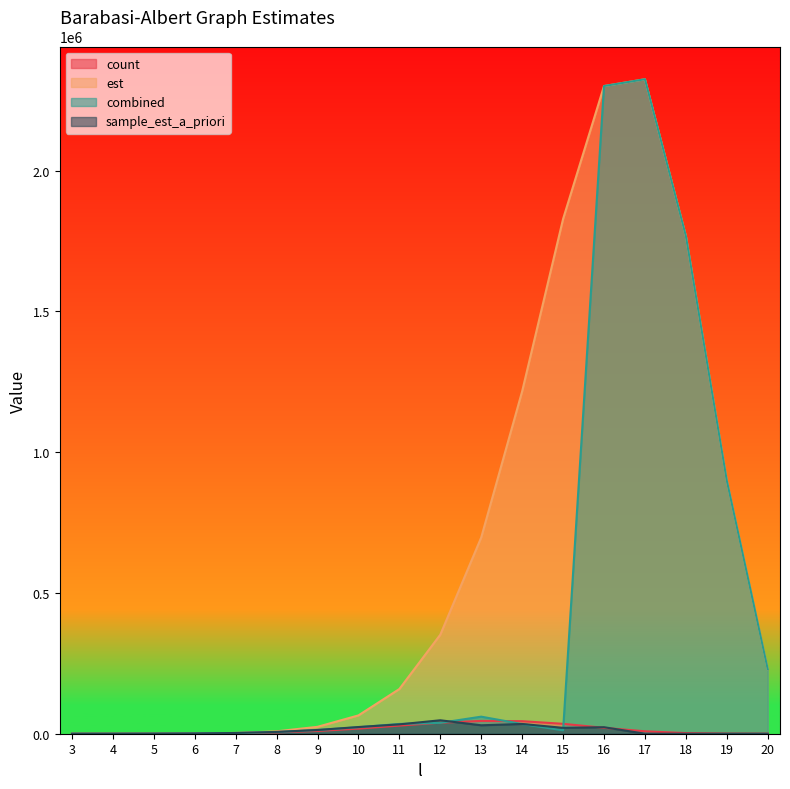

How many values in the est series exceed 229295?

9